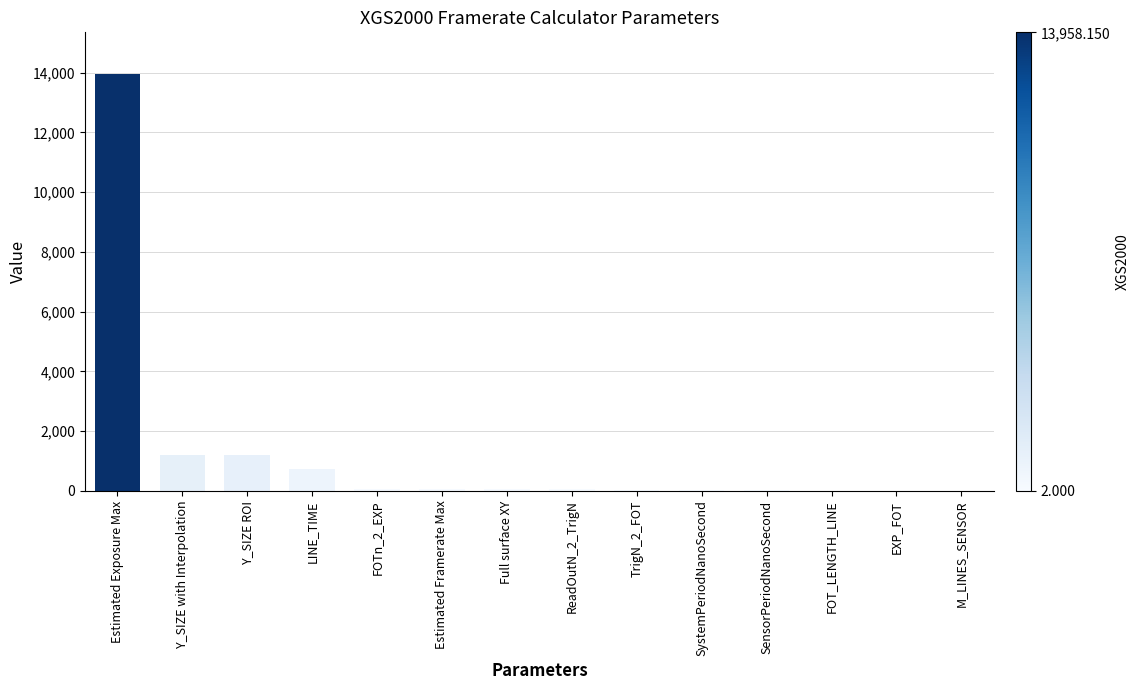

What is the sum of all values?

17440.7